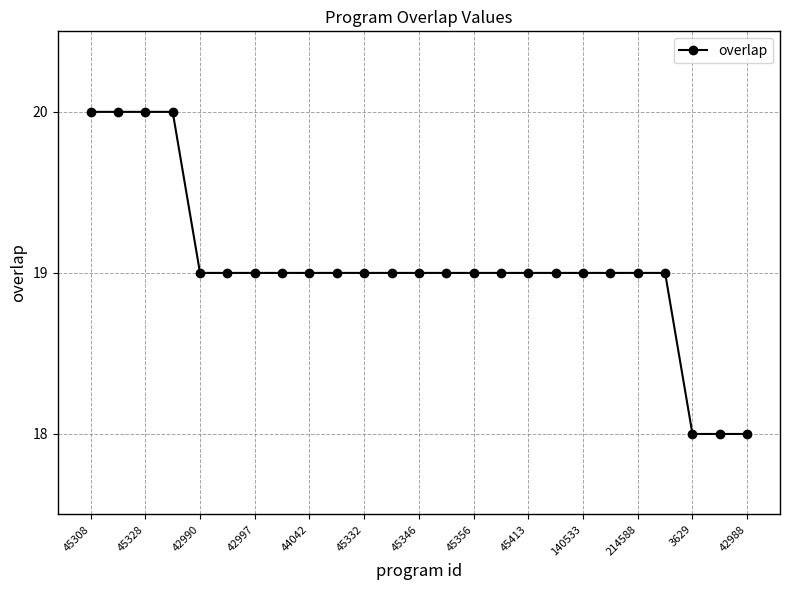

Reading right to left, extract all data points from this chart.

18	18	18	19	19	19	19	19	19	19	19	19	19	19	19	19	19	19	19	19	19	20	20	20	20